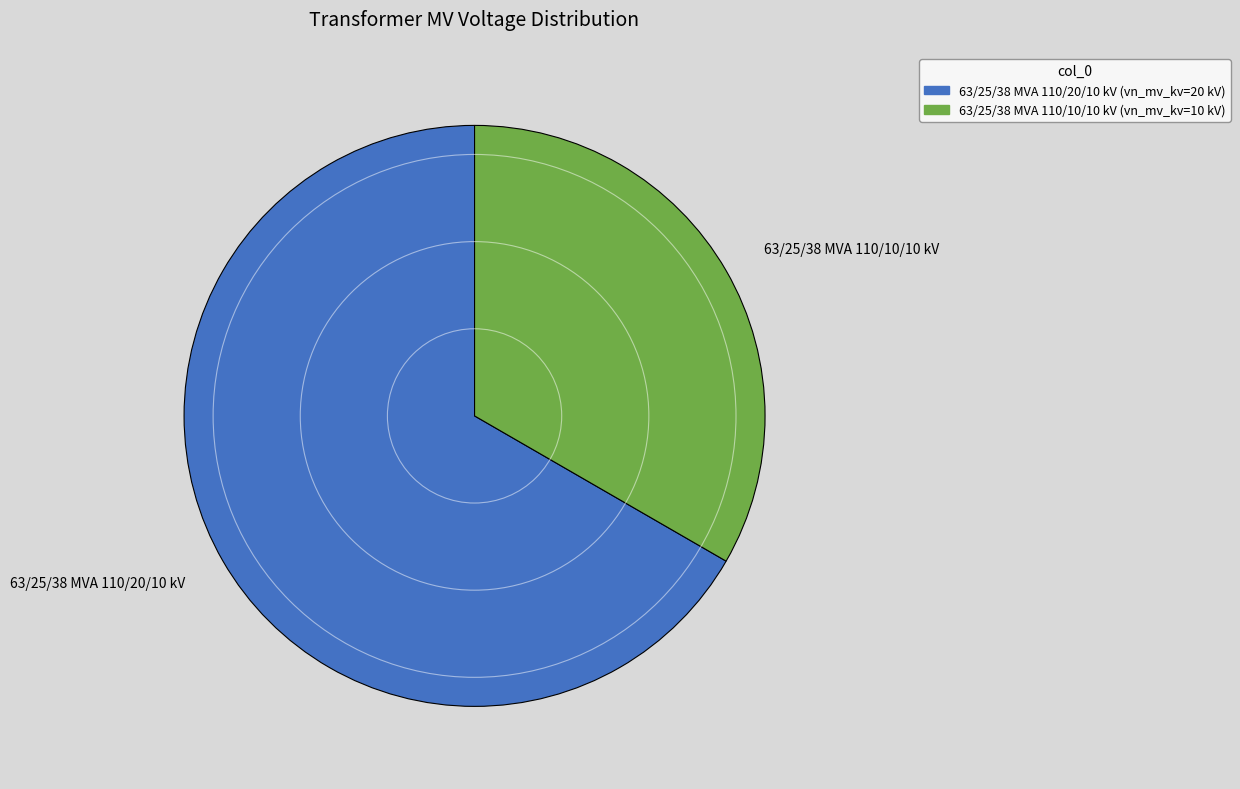

Do 63/25/38 MVA 110/10/10 kV and 63/25/38 MVA 110/20/10 kV together represent more than half of the pie?

Yes